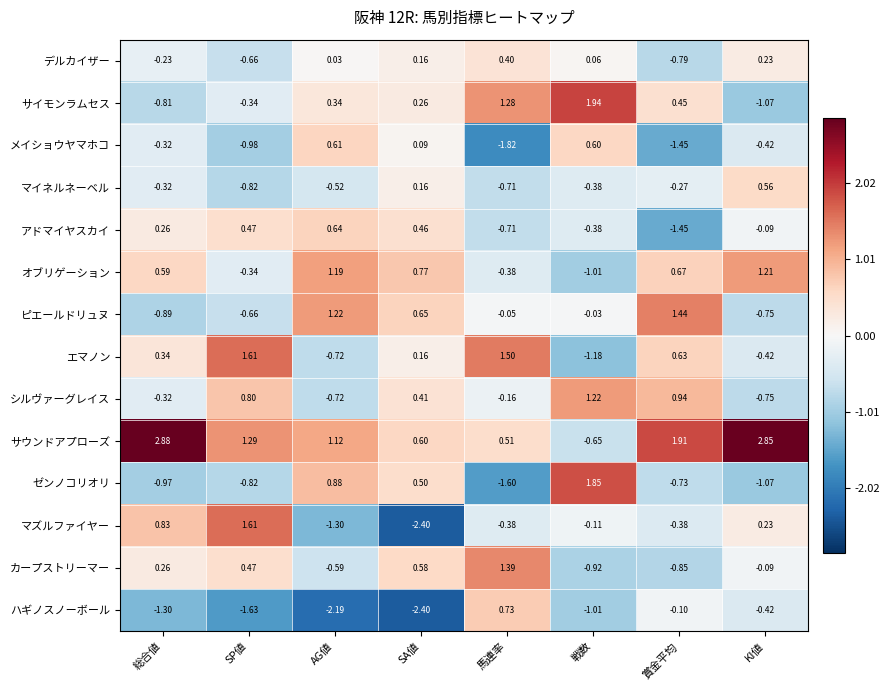

Which series has the largest total across all categories?

サウンドアプローズ